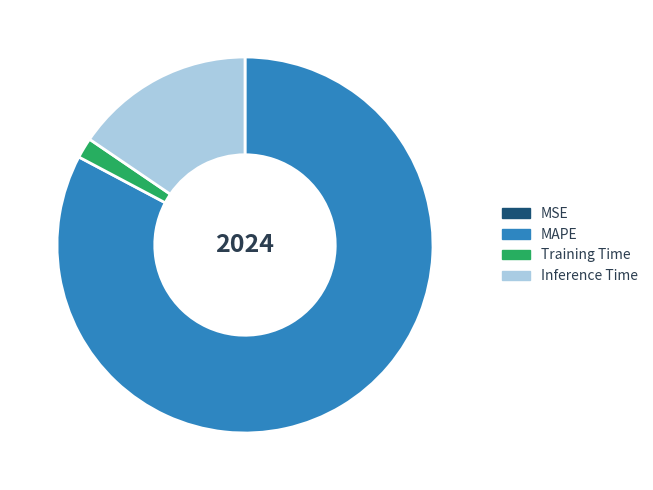

The MAPE slice represents 83% of the pie. True or false?

True